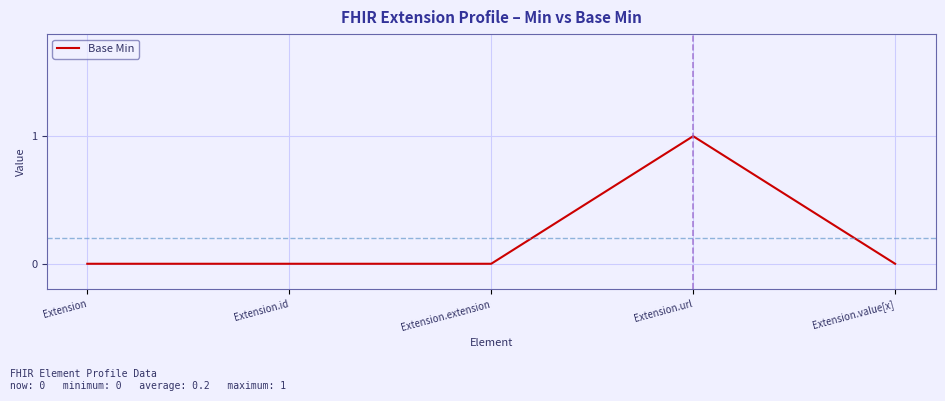

Count the number of data series in this chart.

1